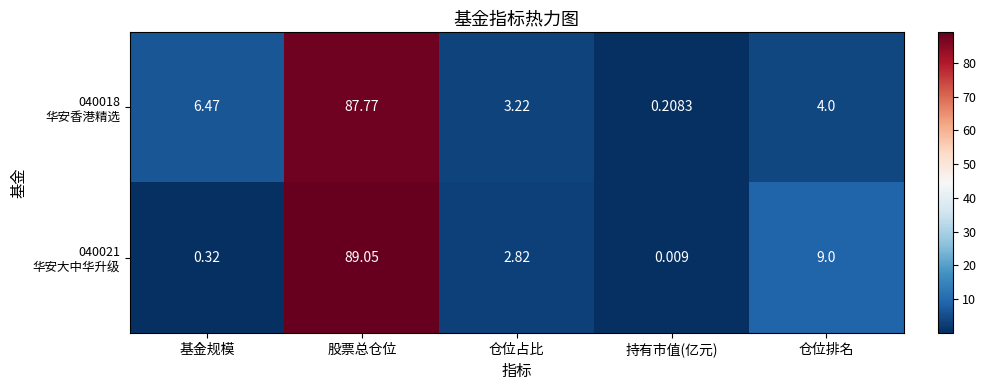

Which category has the lowest value across all series?

持有市值(亿元)